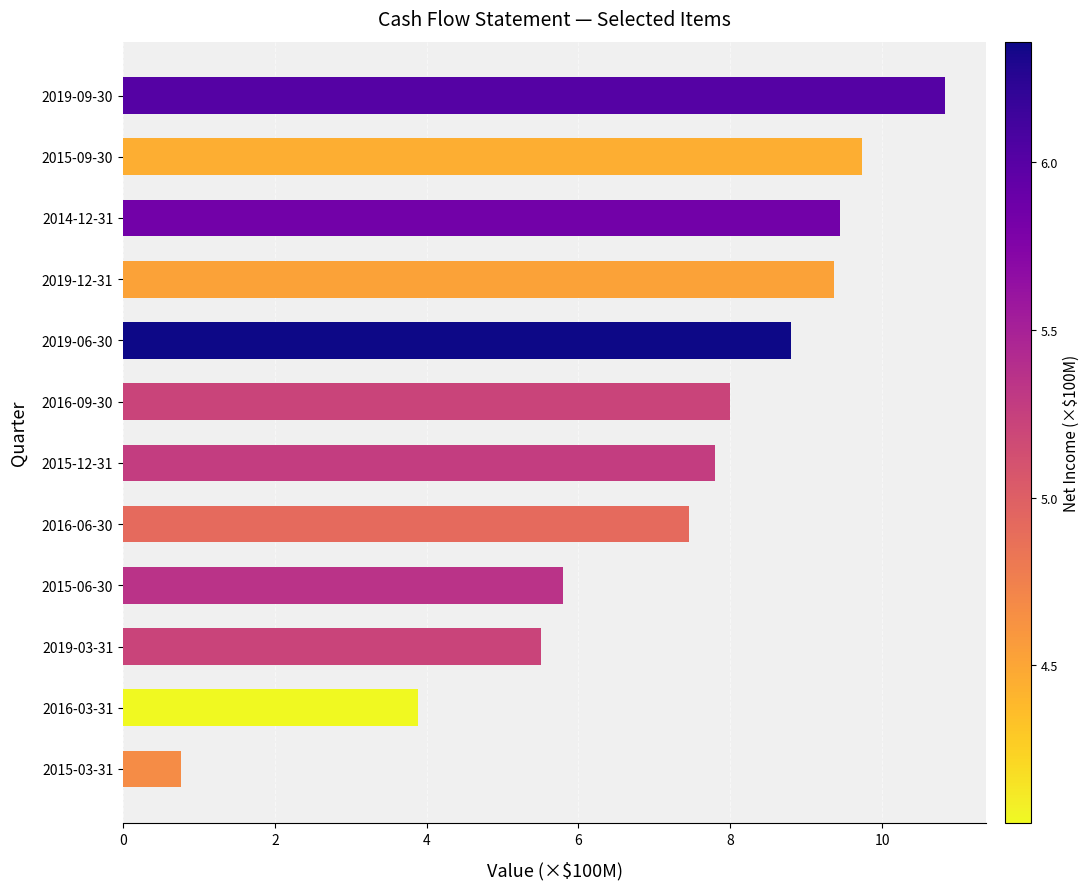

Reading bottom to top, extract all data points from this chart.

2015-03-31=0.8	2016-03-31=3.9	2019-03-31=5.5	2015-06-30=5.8	2016-06-30=7.5	2015-12-31=7.8	2016-09-30=8.0	2019-06-30=8.8	2019-12-31=9.4	2014-12-31=9.4	2015-09-30=9.7	2019-09-30=10.8